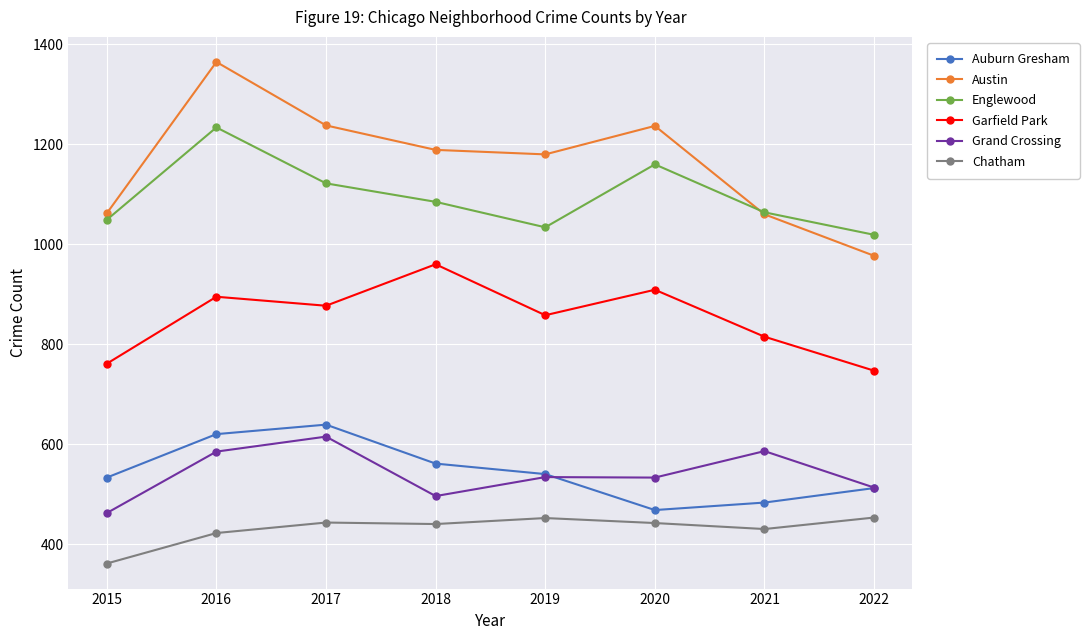

How many values in the Auburn Gresham series are below 540?

4